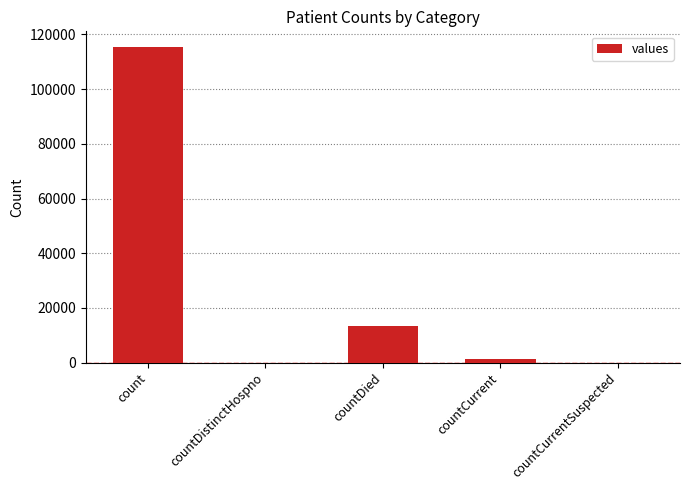

The value at countCurrent is 1383. True or false?

True